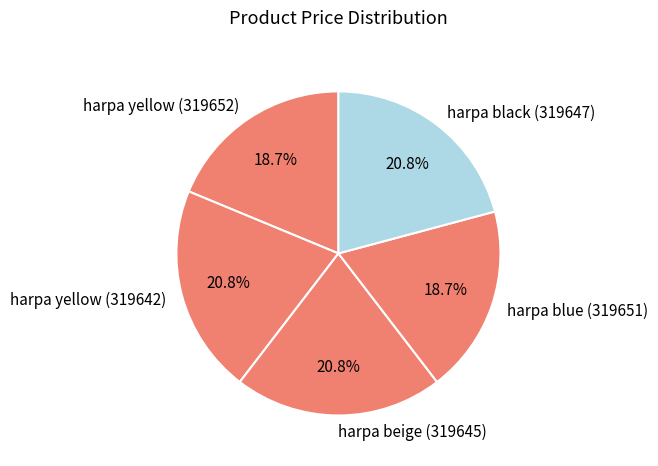

Do harpa yellow (319642) and harpa yellow (319652) together represent more than half of the pie?

No